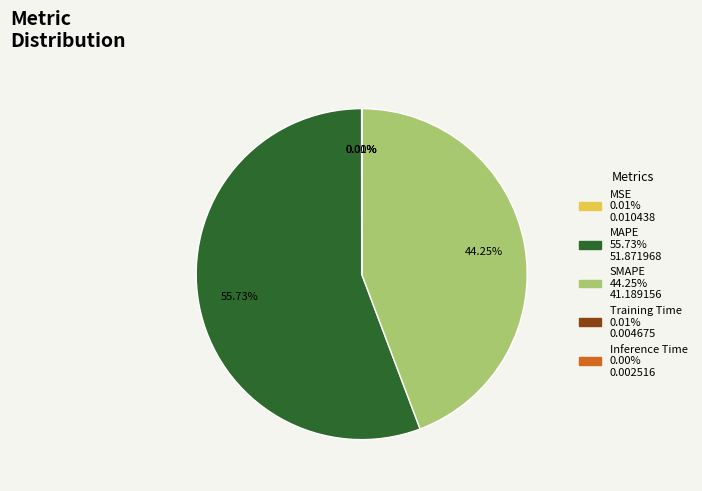

Which has a higher value, MAPE or SMAPE?

MAPE